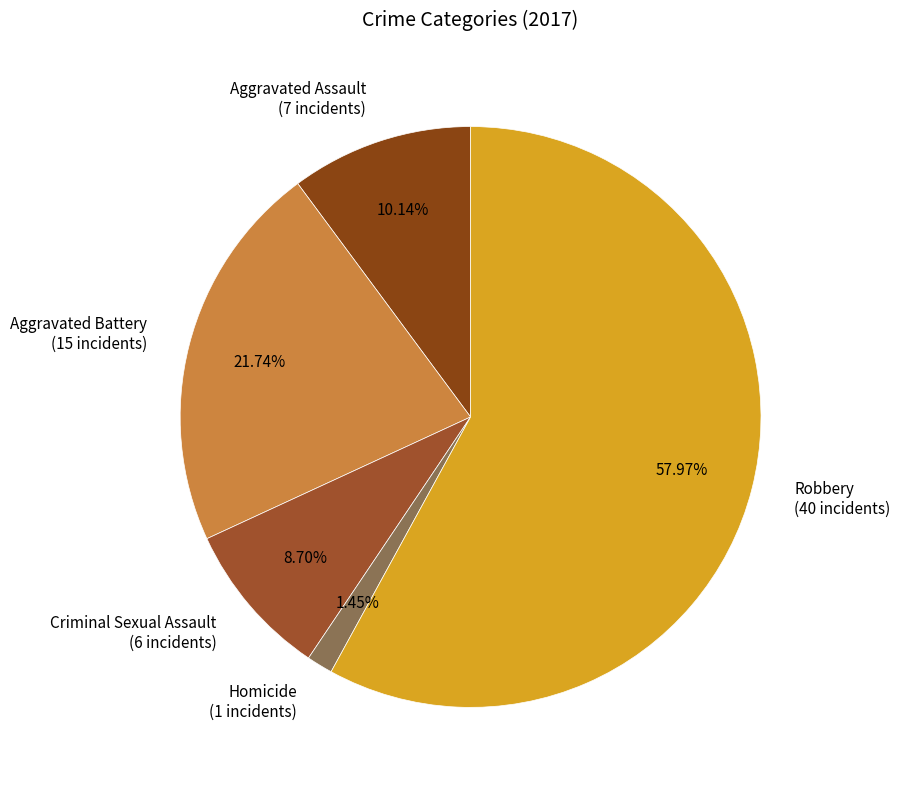

Do Homicide and Aggravated Battery together represent more than half of the pie?

No